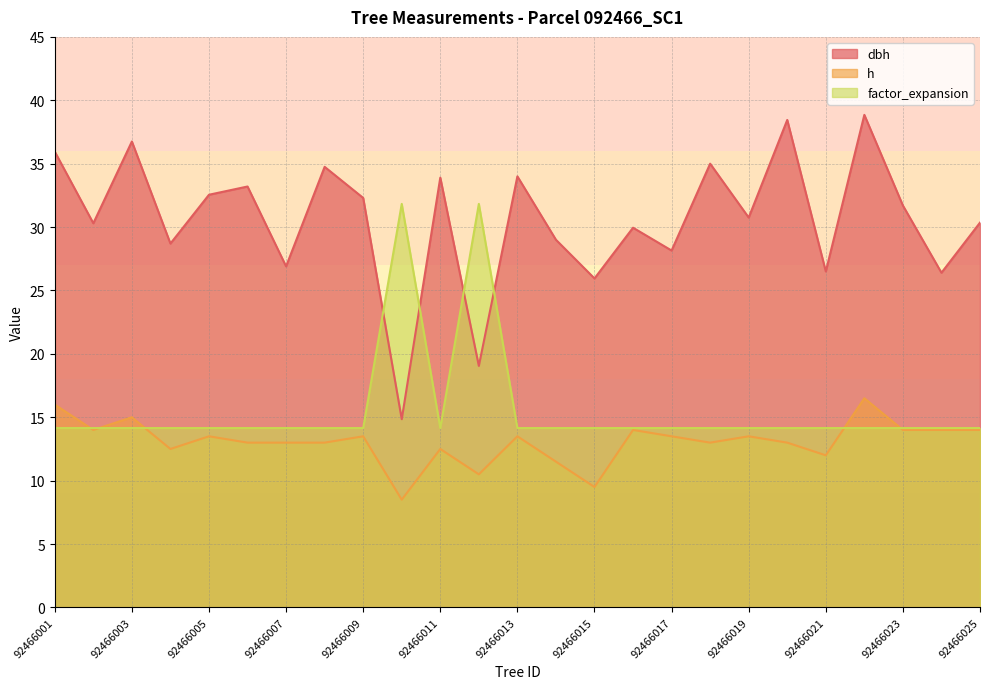

True or false: h has a value of 8.6 at 92466008.

False